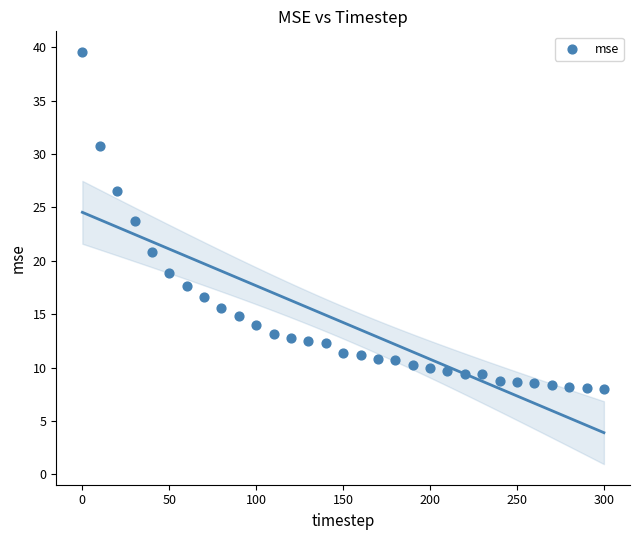

What Y value in the scatter plot is closest to 23?

23.7